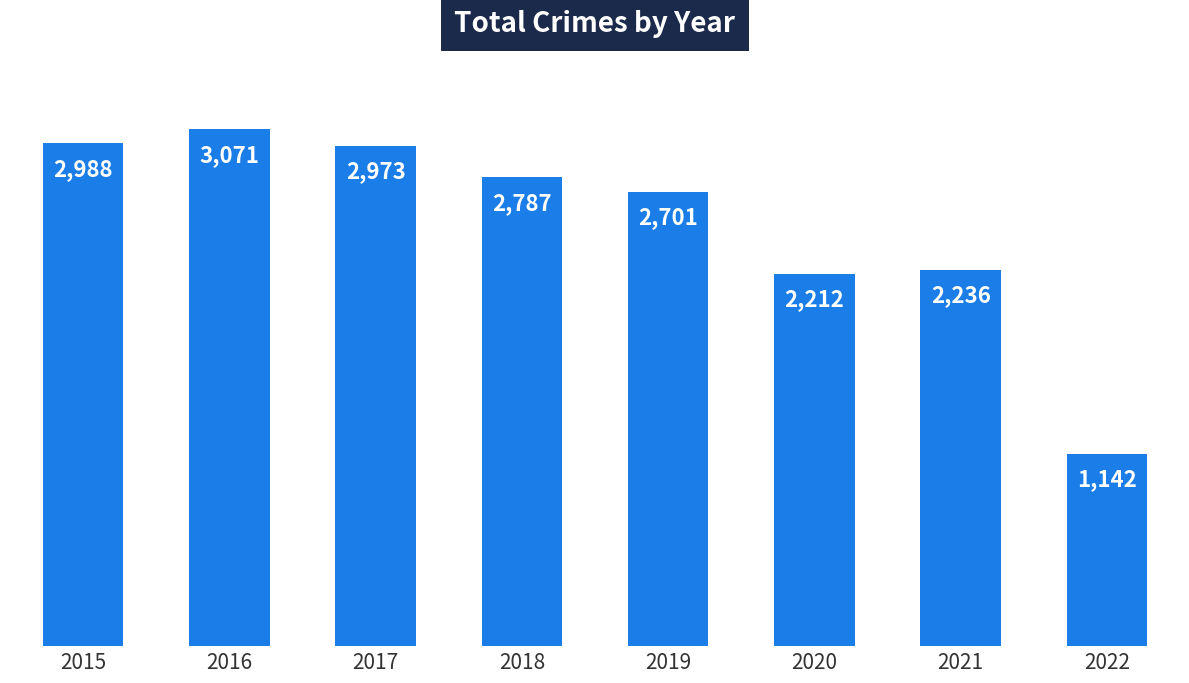

The chart shows a value of 305 at 2022. True or false?

False